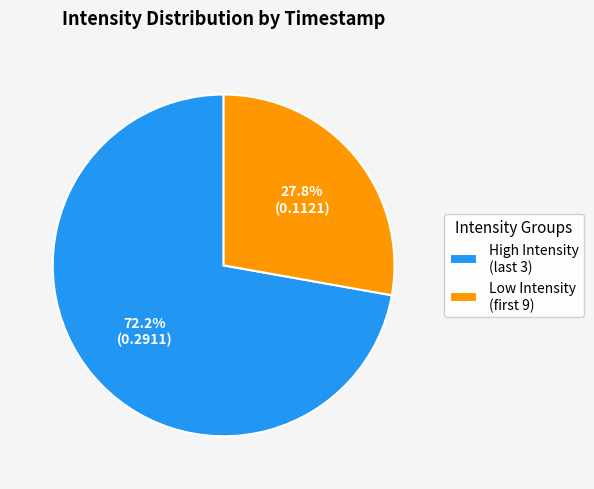

What is the largest slice in the pie chart?

High Intensity (last 3)